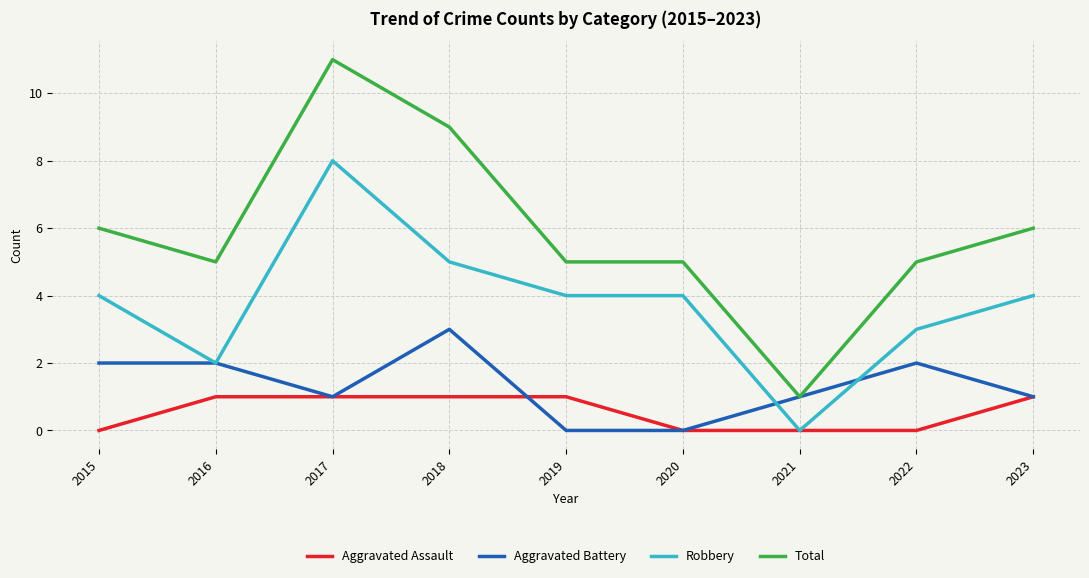

Rank the series by their maximum value, from lowest to highest.

Aggravated Assault, Aggravated Battery, Robbery, Total